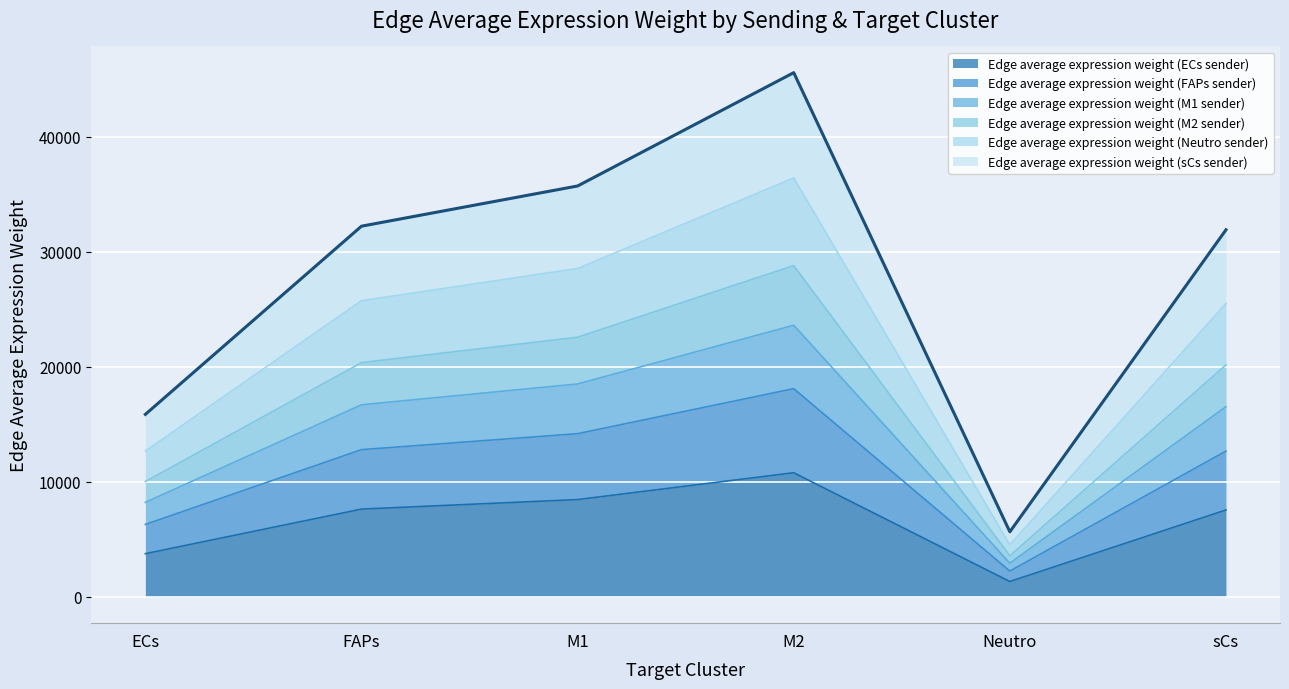

Where does the Edge average expression weight (sCs sender) series first go above 32240?

FAPs